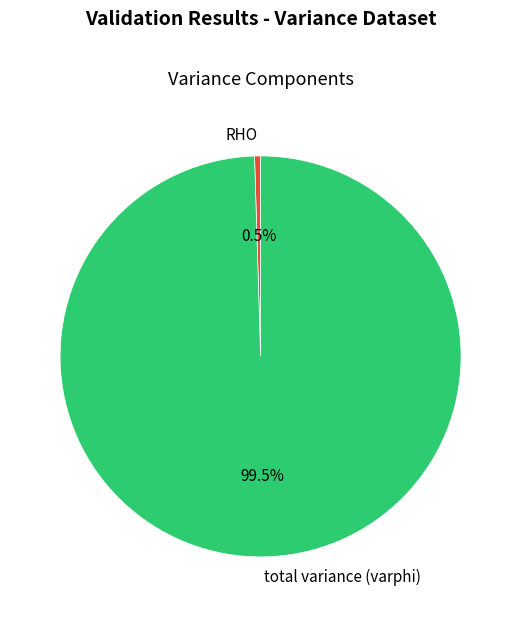

Which has a higher value, RHO or total variance (varphi)?

total variance (varphi)